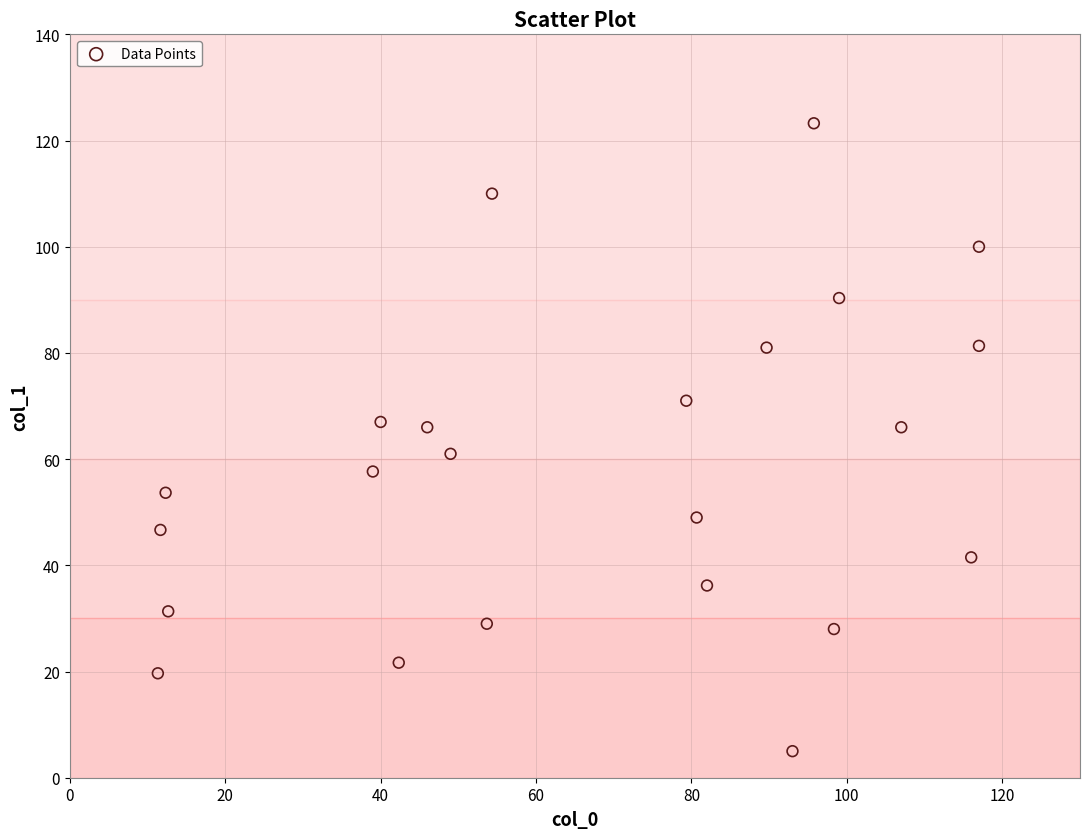

What is the range of X values (max minus min)?

105.7